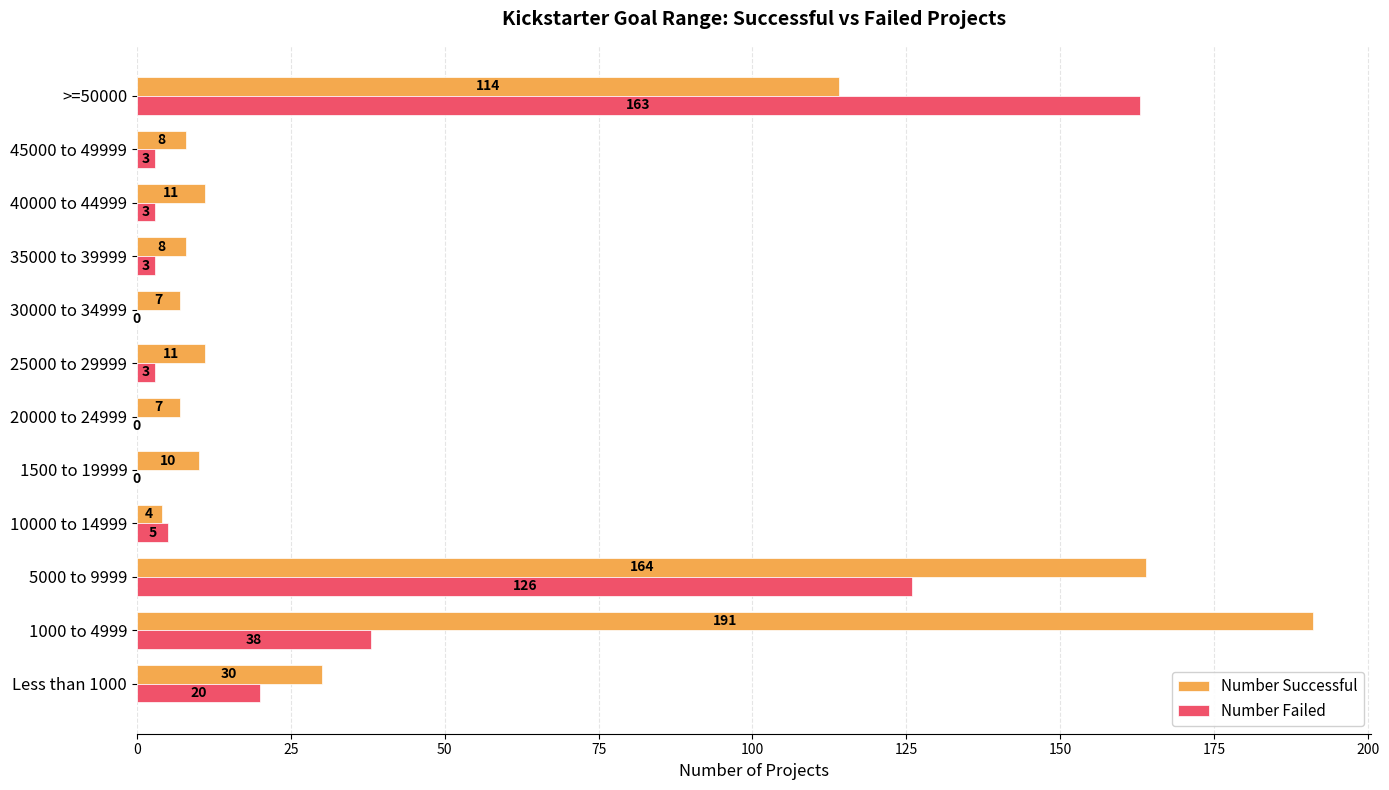

Which category has the highest value across all series?

1000 to 4999